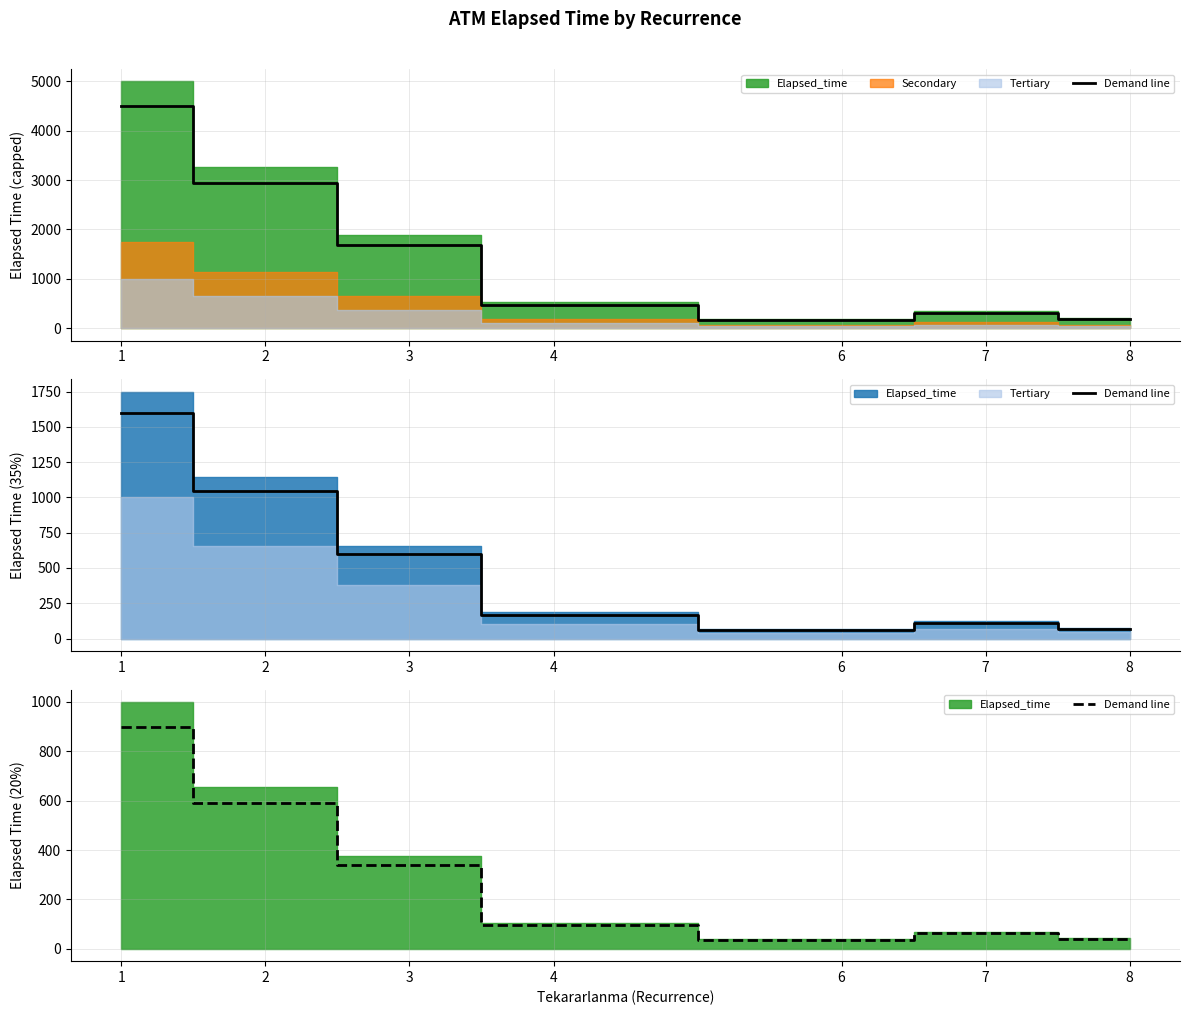

List the labels in order of value, smallest first.

6, 8, 7, 4, 3, 2, 1